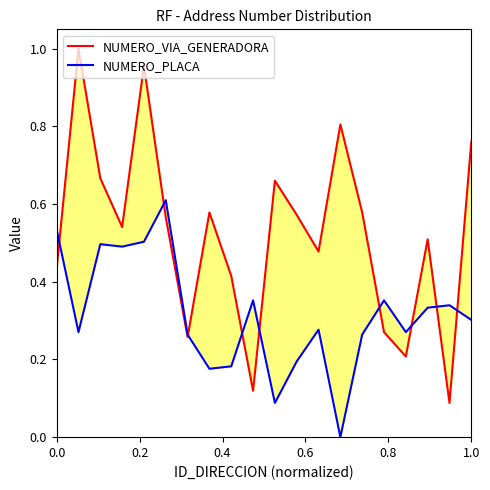

Reading left to right, transcribe all the data shown in this chart.

NUMERO_VIA_GENERADORA: 0.4	1.0	0.7	0.5	1.0	0.6	0.3	0.6	0.4	0.1	0.7	0.6	0.5	0.8	0.6	0.3	0.2	0.5	0.1	0.8
NUMERO_PLACA: 0.5	0.3	0.5	0.5	0.5	0.6	0.3	0.2	0.2	0.4	0.1	0.2	0.3	0.0	0.3	0.4	0.3	0.3	0.3	0.3